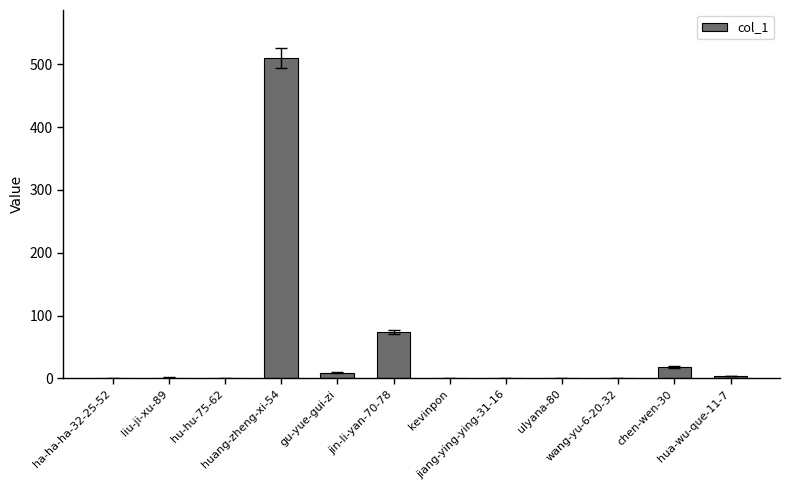

What is the maximum value shown in the chart?

510